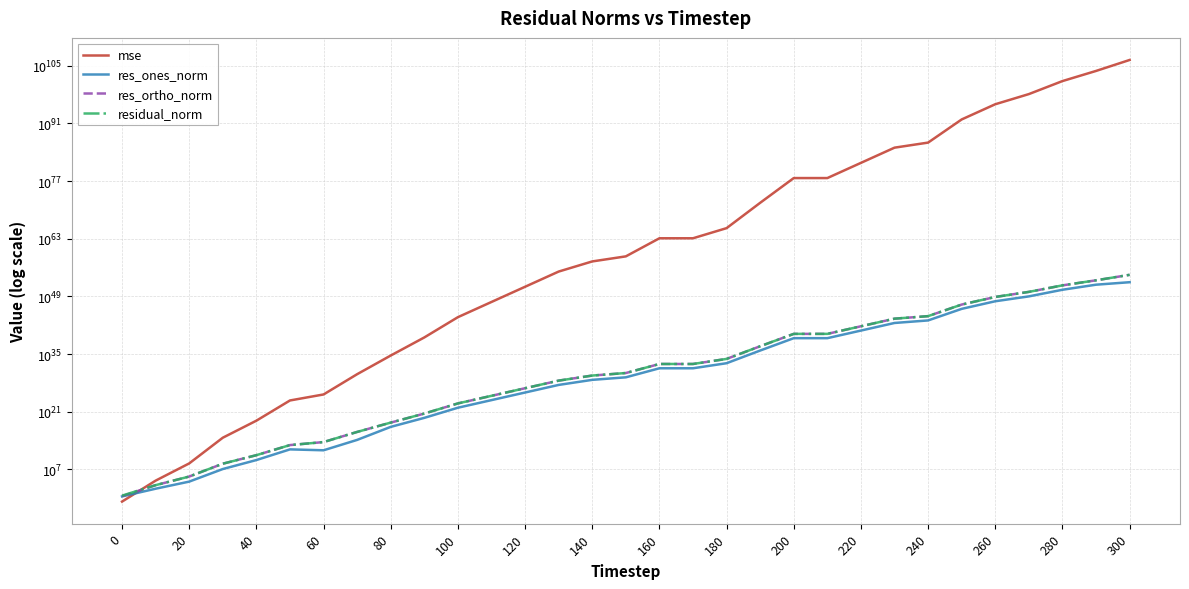

True or false: res_ortho_norm and res_ones_norm intersect in this chart.

False